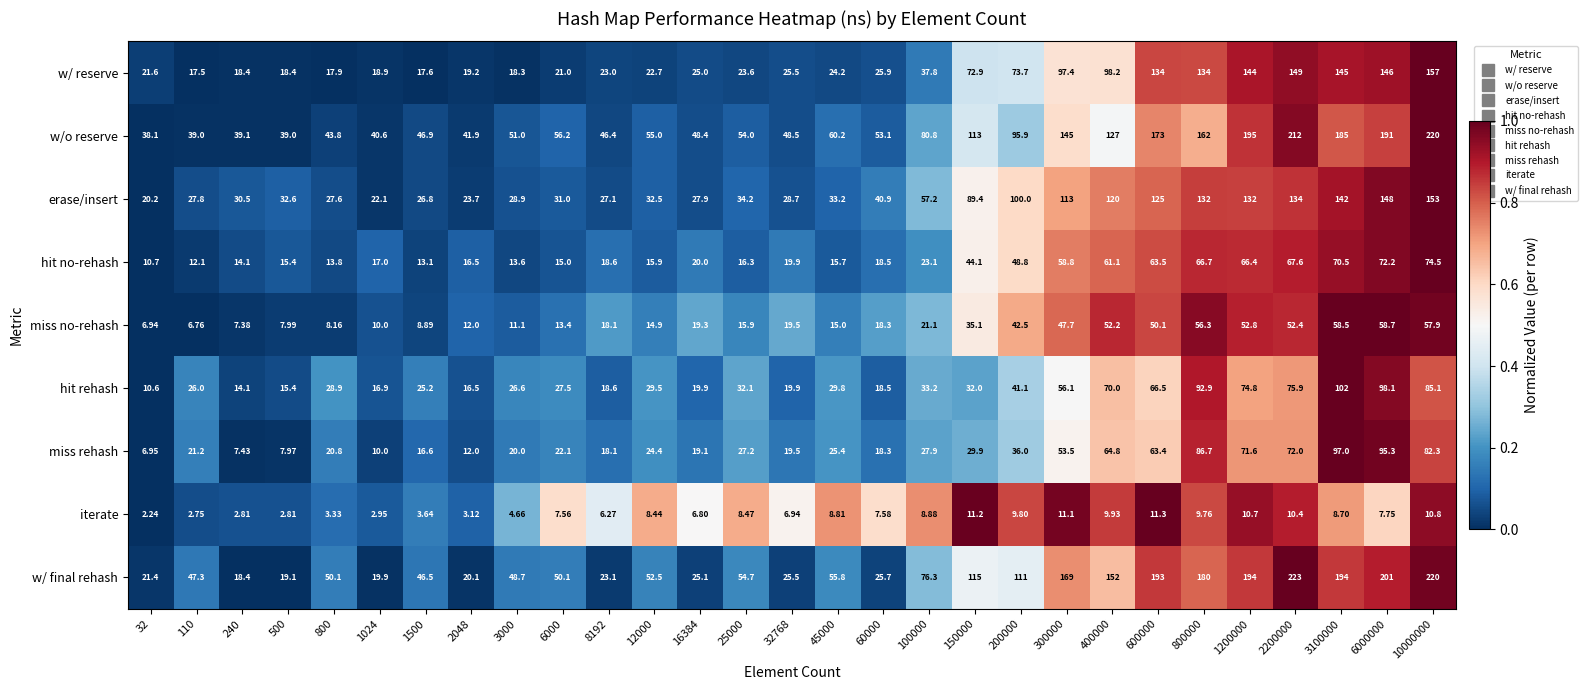

Is the value of w/ reserve at 10000000 greater than the value of hit rehash at 200000?

Yes